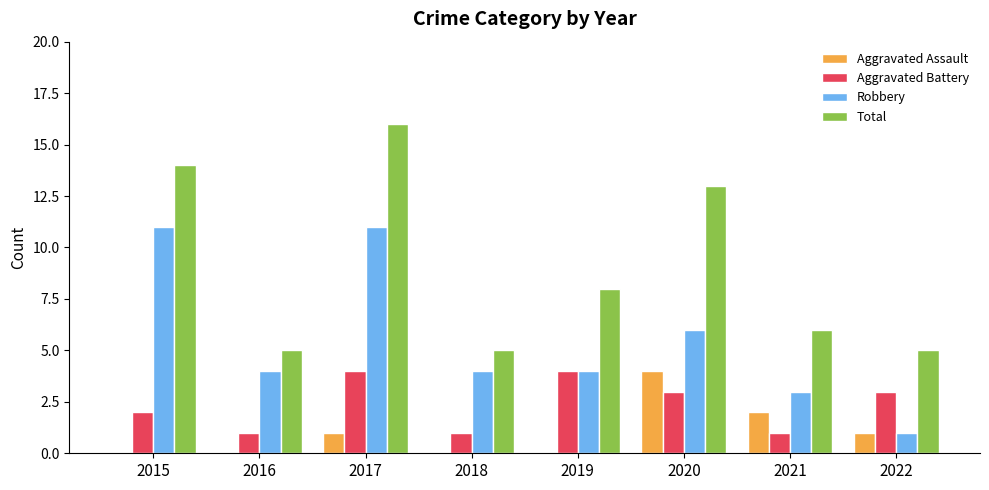

The Aggravated Battery series shows 2 at 2019. True or false?

False